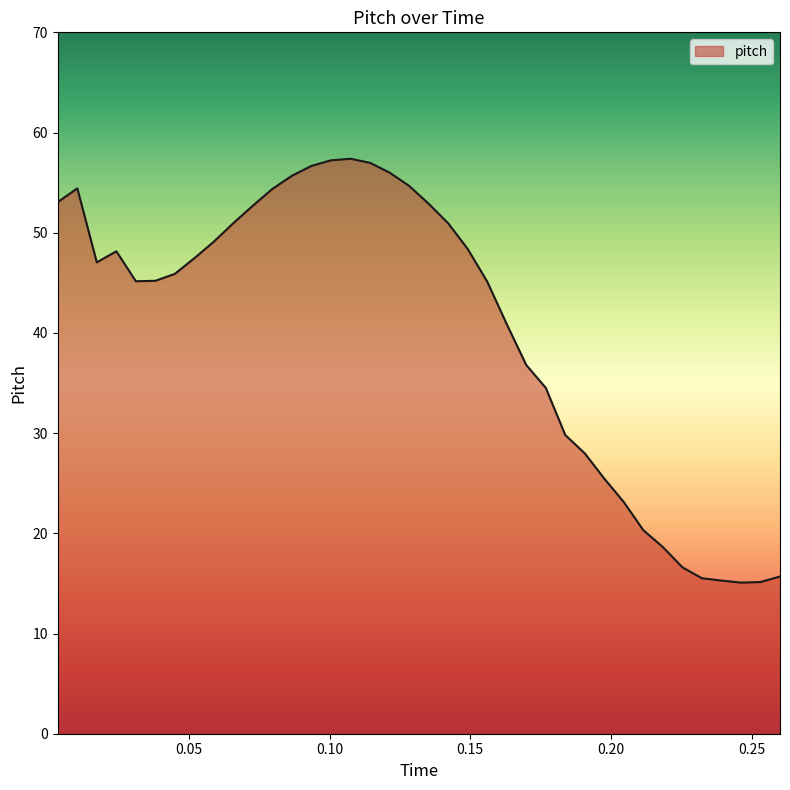

What is the minimum value shown in the chart?

15.1